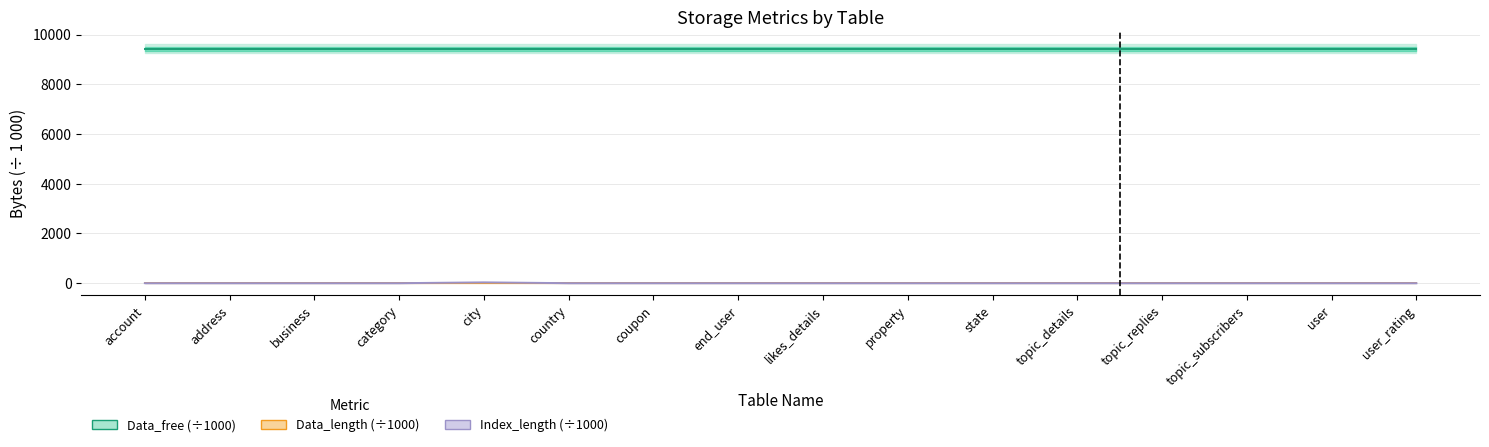

What is the maximum value for Data_free (÷1000)?

9437.2